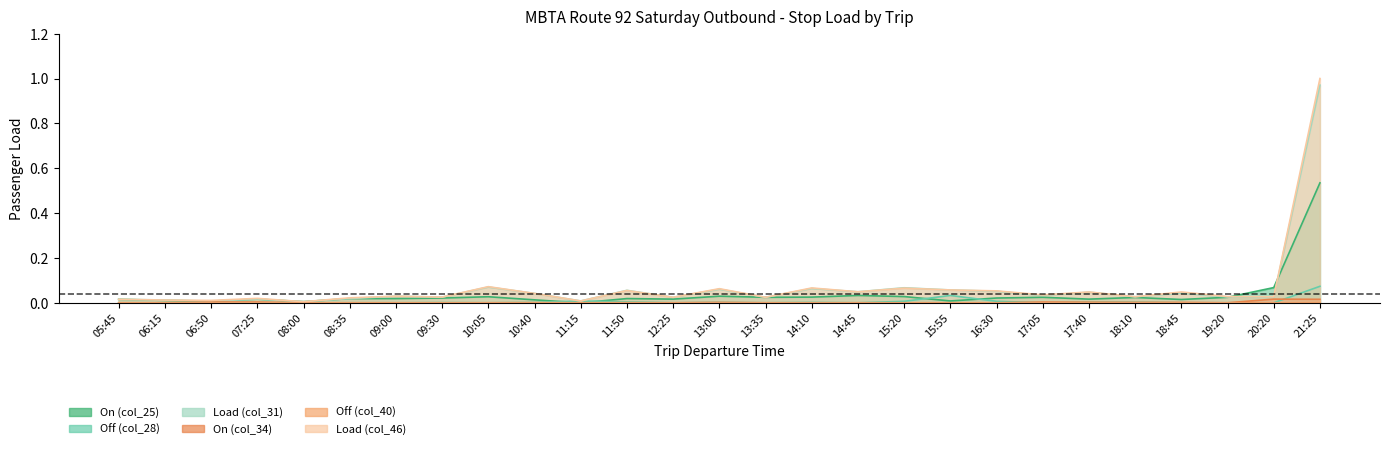

What is the label of the 25th point from the left?

19:20